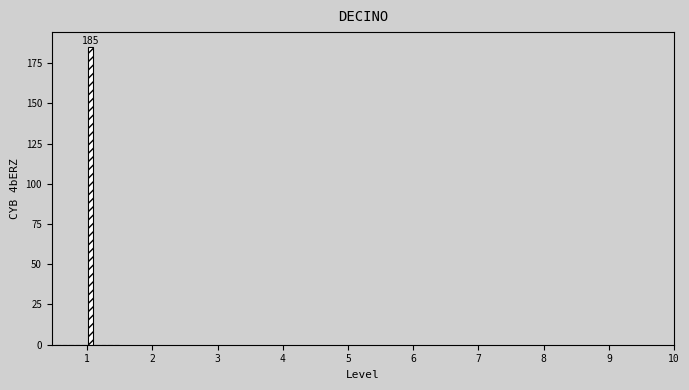

Read against the x-axis, roughly where is the centre of the tallest bar?

1.1